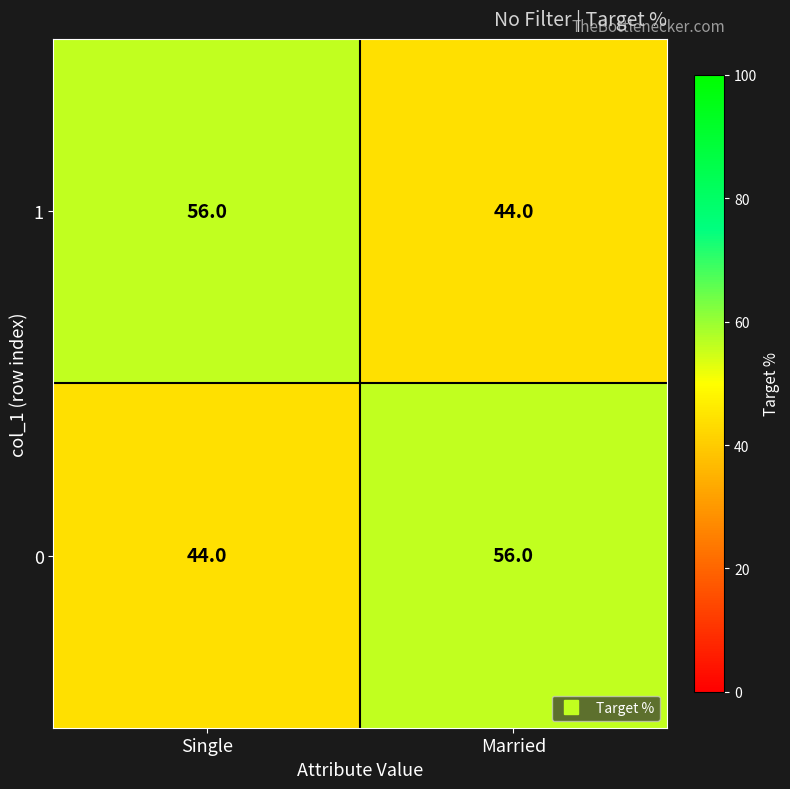

The value of 0 at Married is 77. True or false?

False